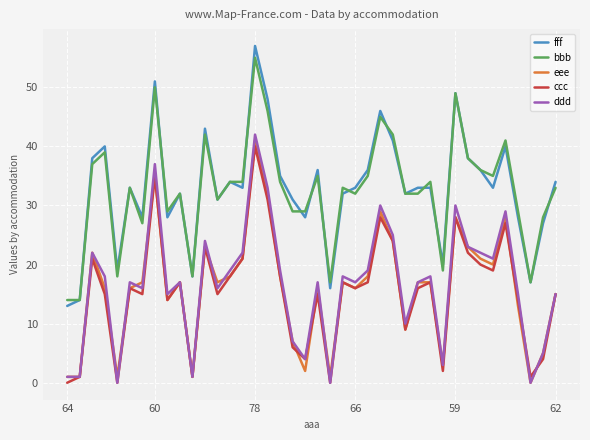

What is the average value of the fff series?

33